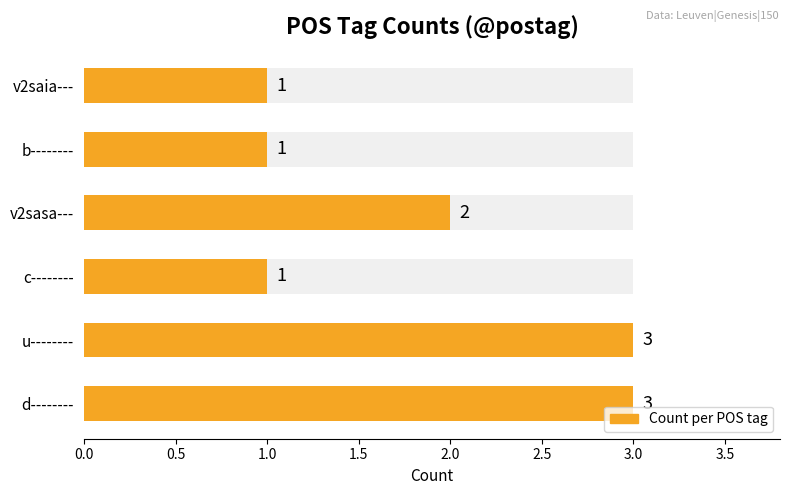

How many values are below 2?

3